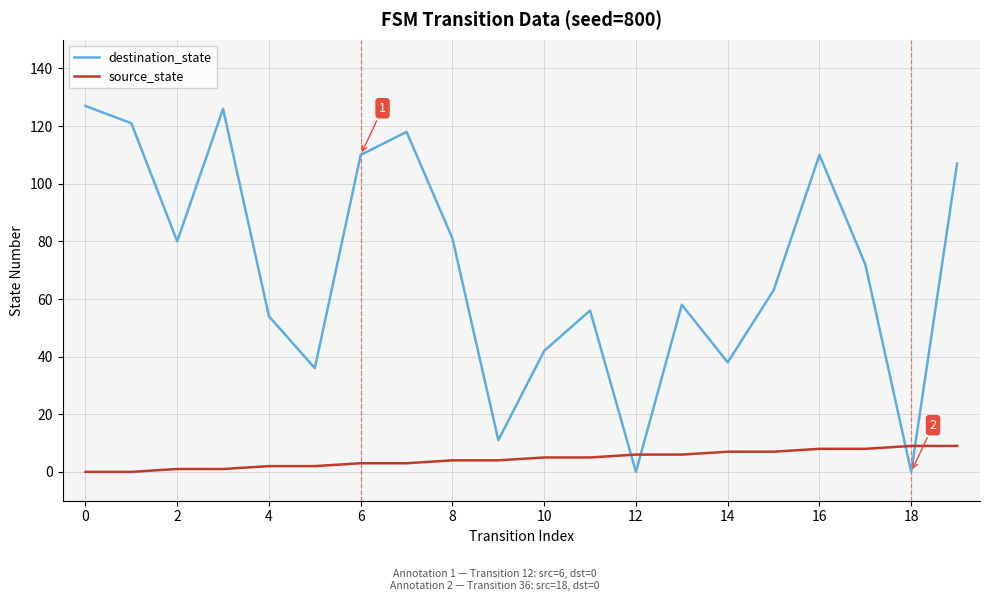

Which series has the largest range (max minus min)?

destination_state